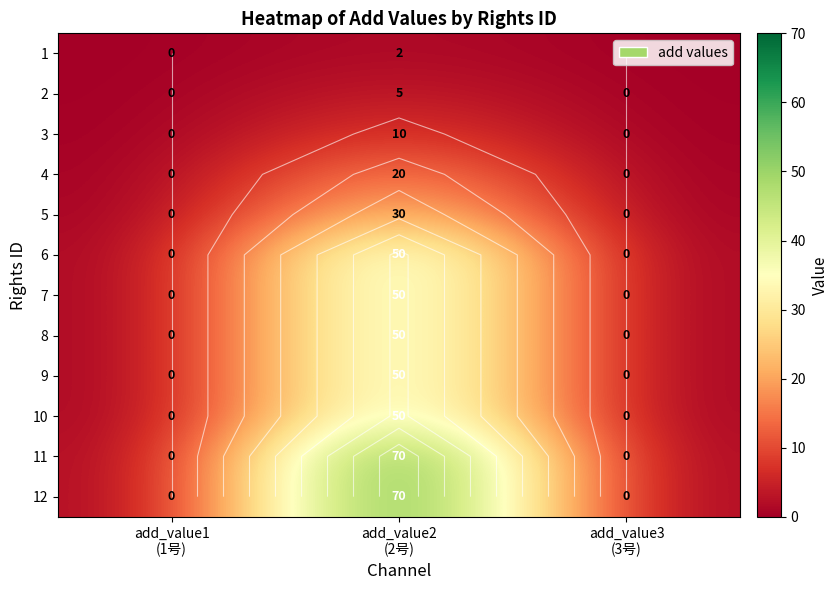

Is the value of 3 at add_value1 (1号) greater than the value of 8 at add_value2 (2号)?

No